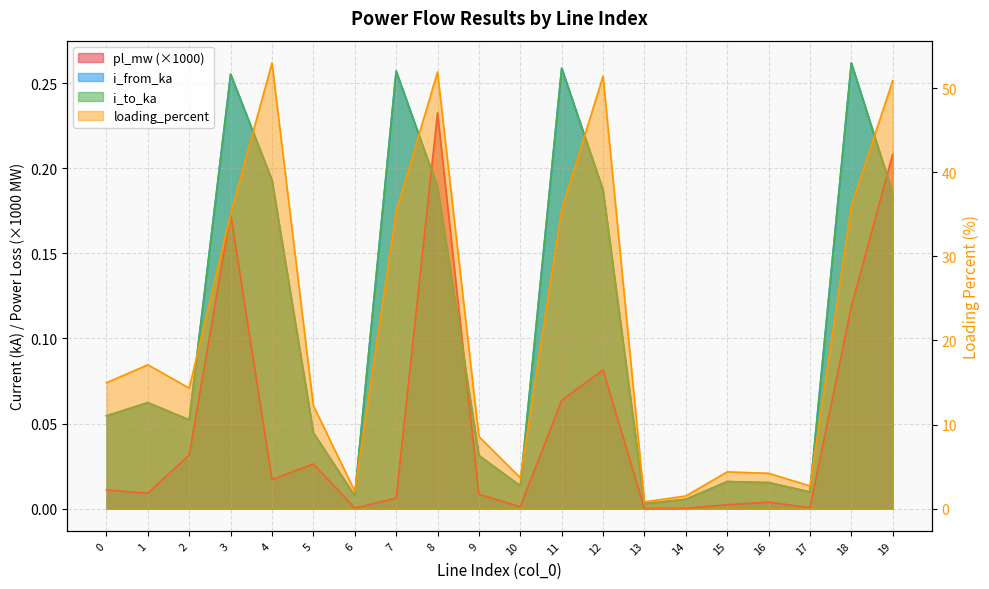

What is the value of the i_from_ka point at the 5th from the left?

0.2